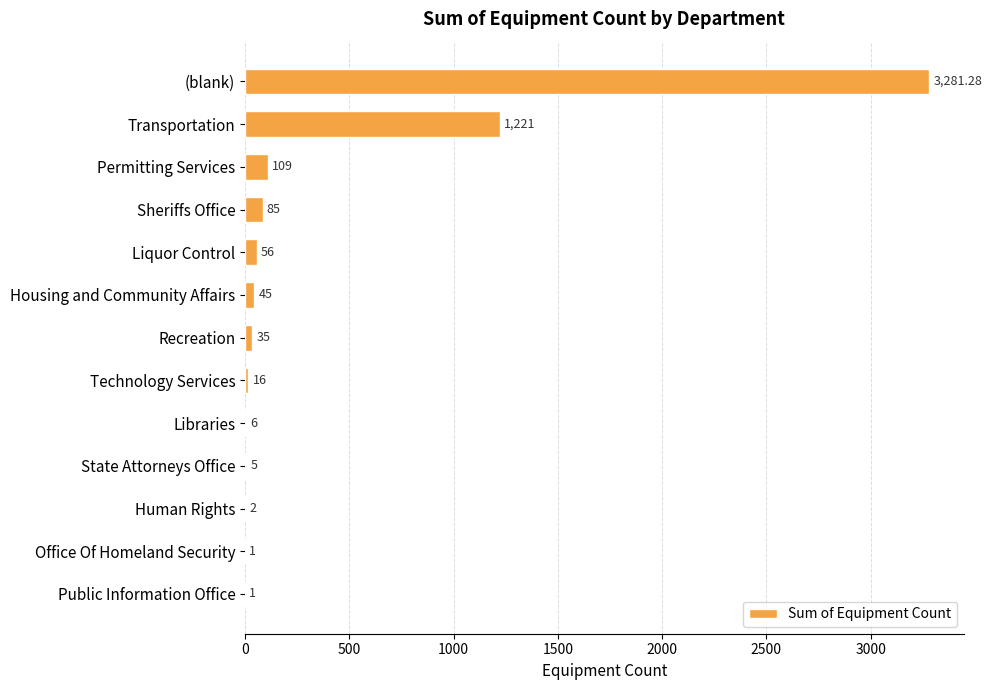

Which has a higher value, Recreation or Libraries?

Recreation